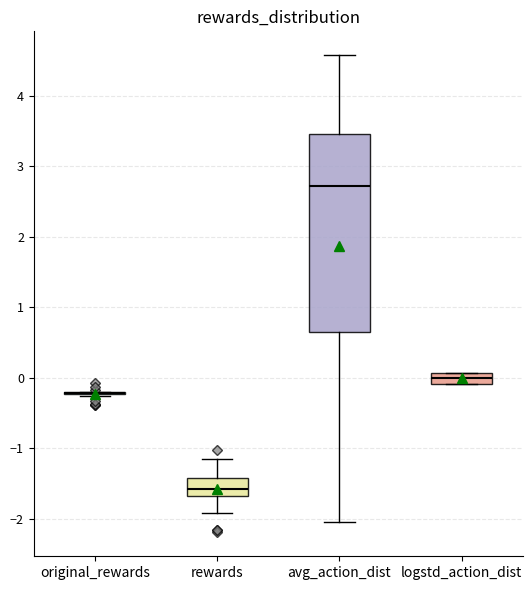

Reading left to right, transcribe this box plot: for each box, give where its median line is, the range the box spans, and where its two whiskers end, as read against the y-axis. The values are not printed on the chart, so give them approximately, as read against the axis.

original_rewards: box collapsed to a line at -0.2, whiskers -0.3 to -0.2
rewards: median -1.6, box -1.7 to -1.4, whiskers -1.9 to -1.2
avg_action_dist: median 2.7, box 0.6 to 3.5, whiskers -2.1 to 4.6
logstd_action_dist: median 0.0, box -0.1 to 0.1, whiskers -0.1 to 0.1